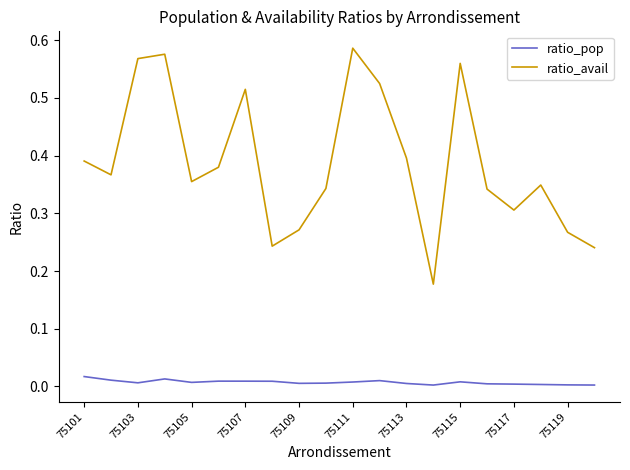

Which series has the widest spread of values?

ratio_avail